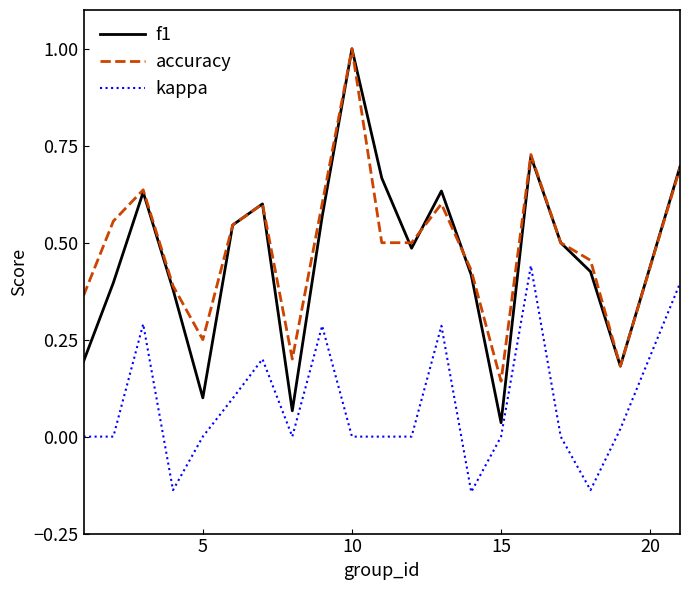

True or false: kappa and accuracy intersect in this chart.

False